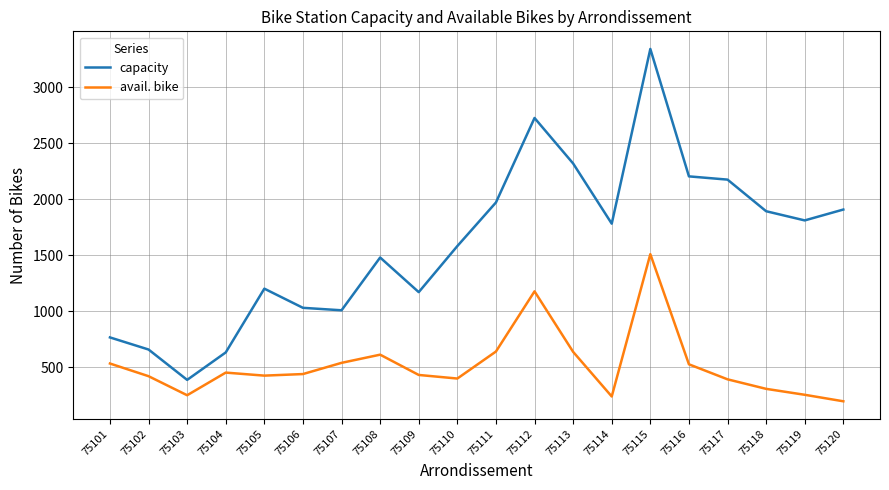

What value does the capacity series have at 75113, to the nearest 100?

2300